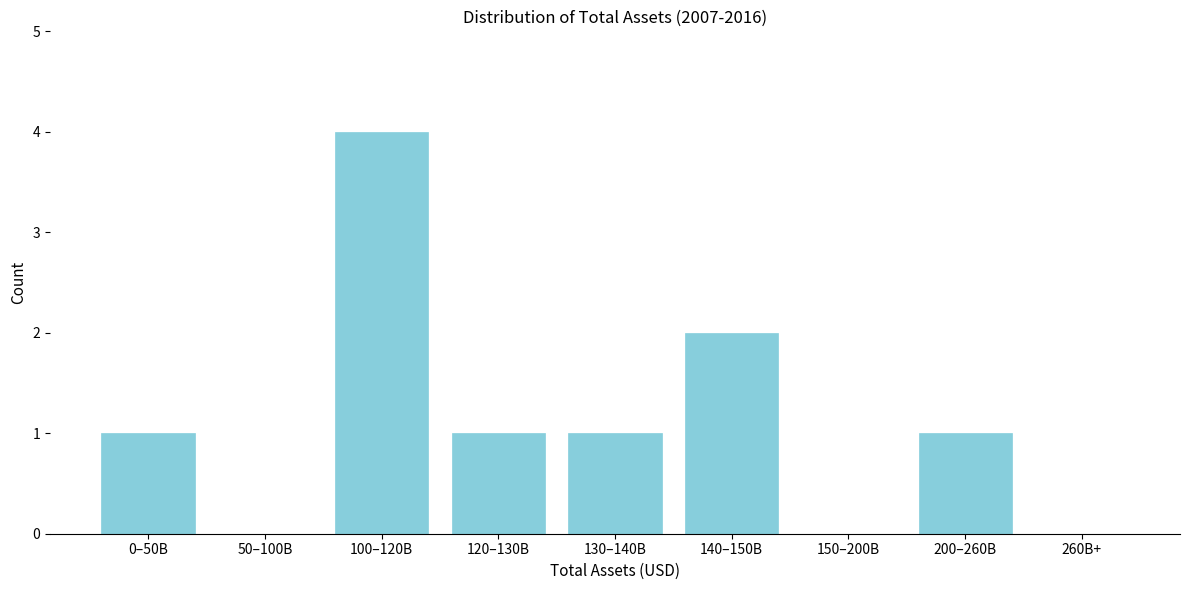

Reading left to right, extract all data points from this chart.

0–50B=1	50–100B=0	100–120B=4	120–130B=1	130–140B=1	140–150B=2	150–200B=0	200–260B=1	260B+=0